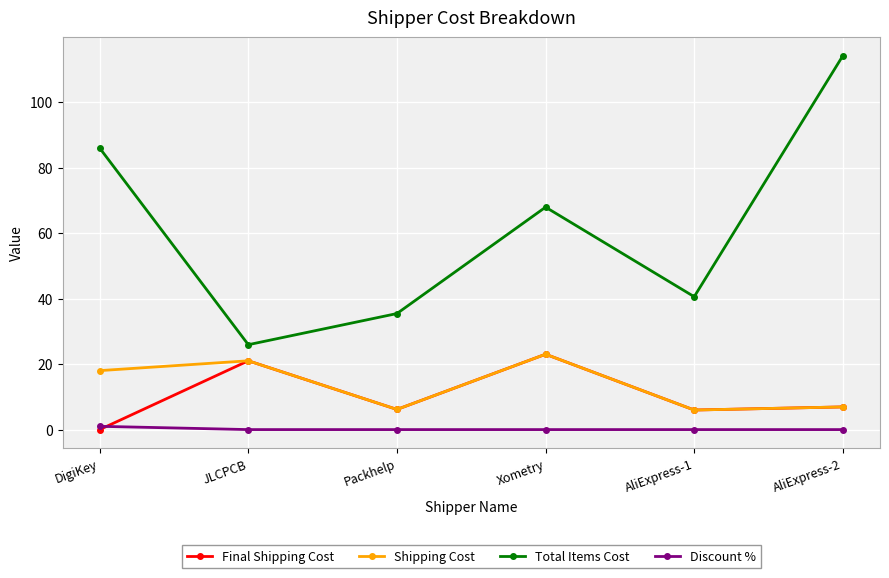

What is the label of the 4th point from the right?

Packhelp